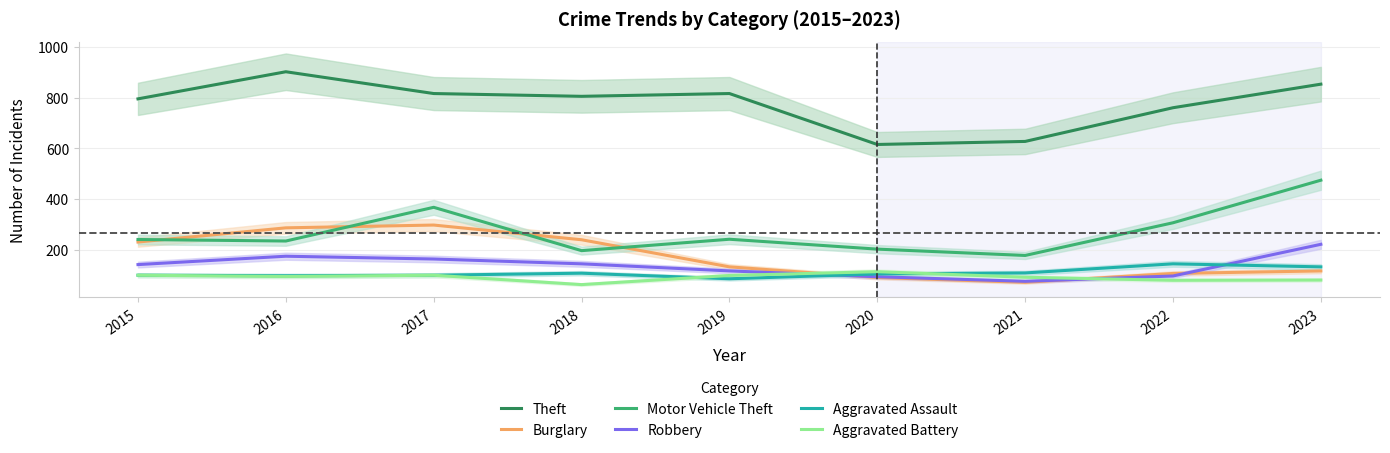

What is the difference between the highest and lowest values at 2017?

717